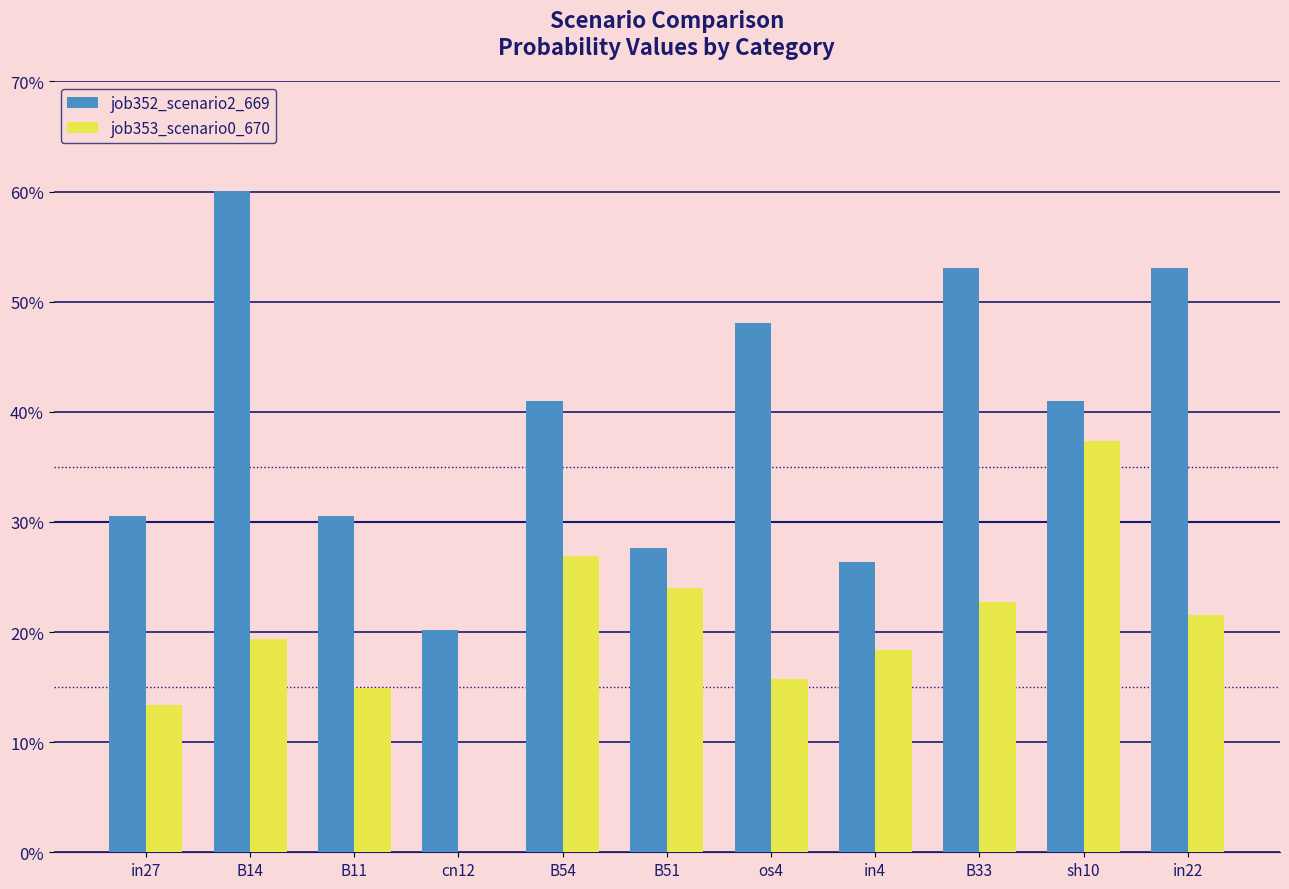

Are the bars grouped side by side (vs. stacked)?

Yes